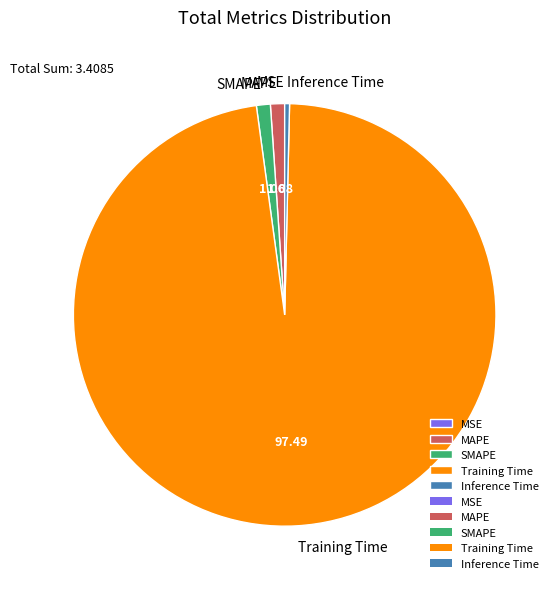

What is the largest slice in the pie chart?

Training Time